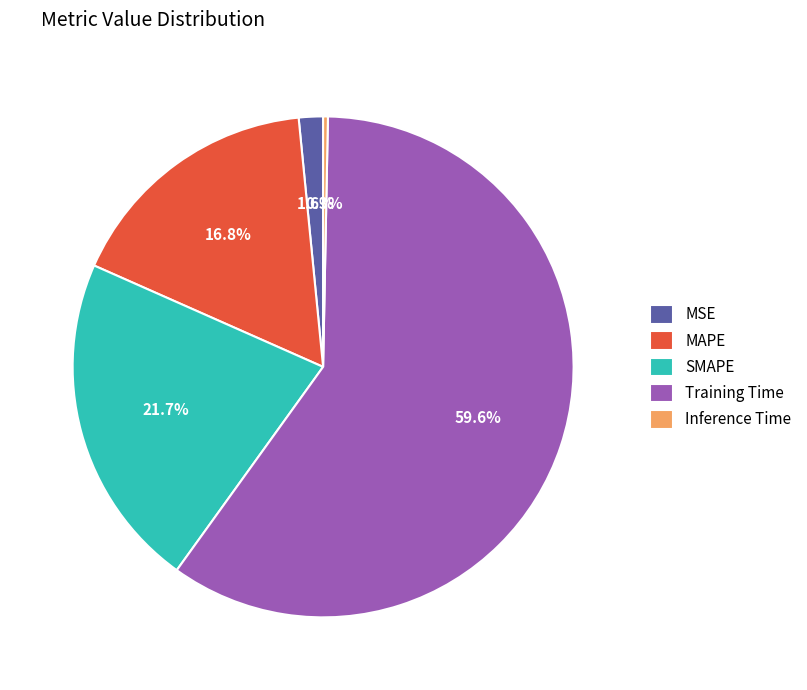

Rank the categories by value from lowest to highest.

Inference Time, MSE, MAPE, SMAPE, Training Time